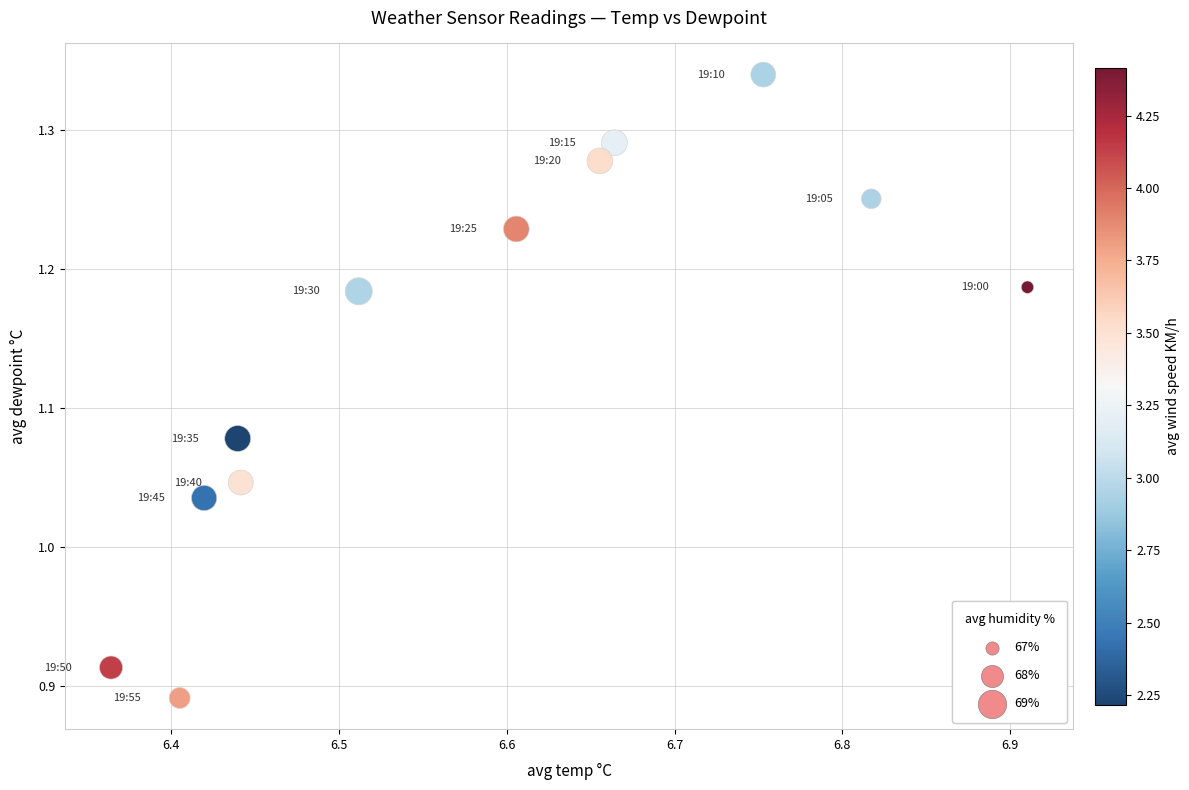

What is the average X value?

6.6